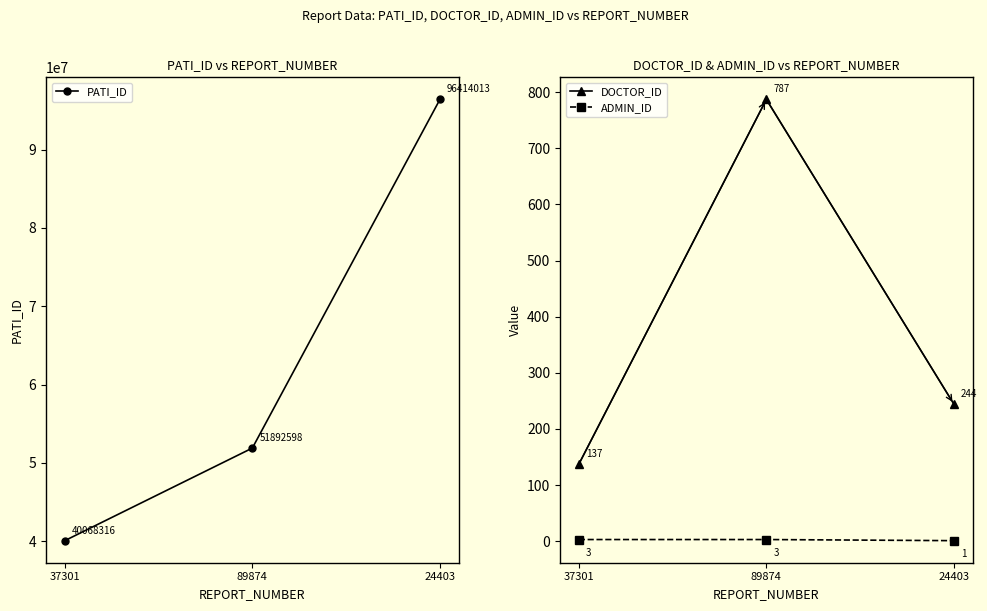

Rank the series by their maximum value, from highest to lowest.

PATI_ID, DOCTOR_ID, ADMIN_ID